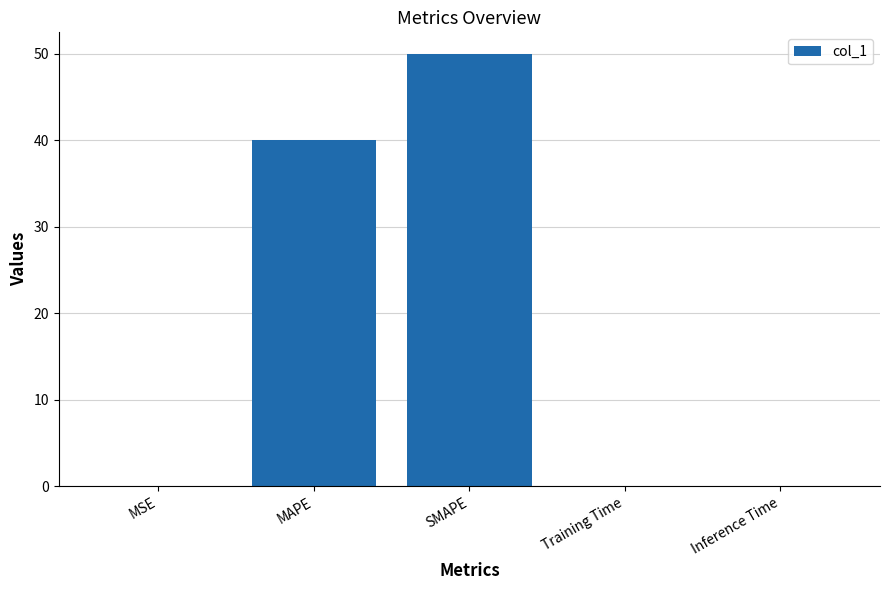

What is the average value?

18.0